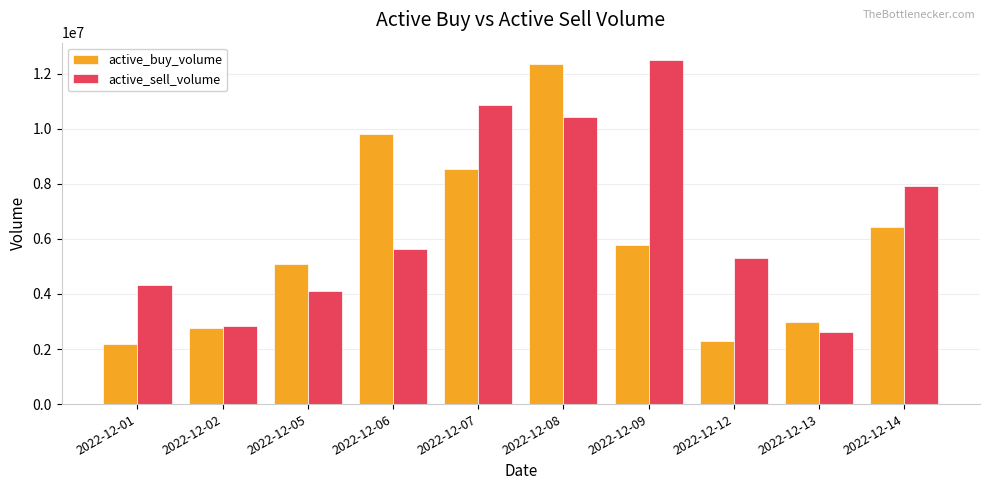

Which label corresponds to the largest value in the chart?

2022-12-09